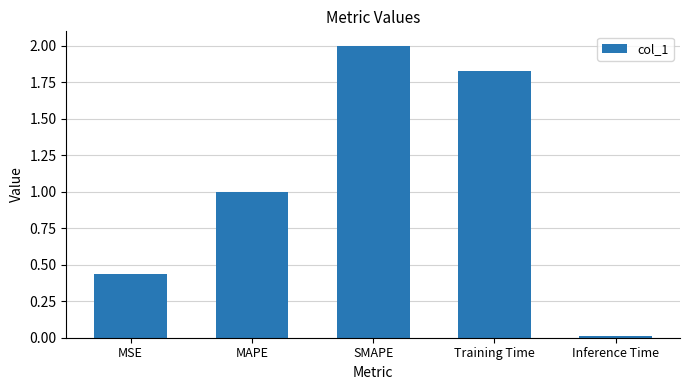

The value at Training Time is 1.0. True or false?

False